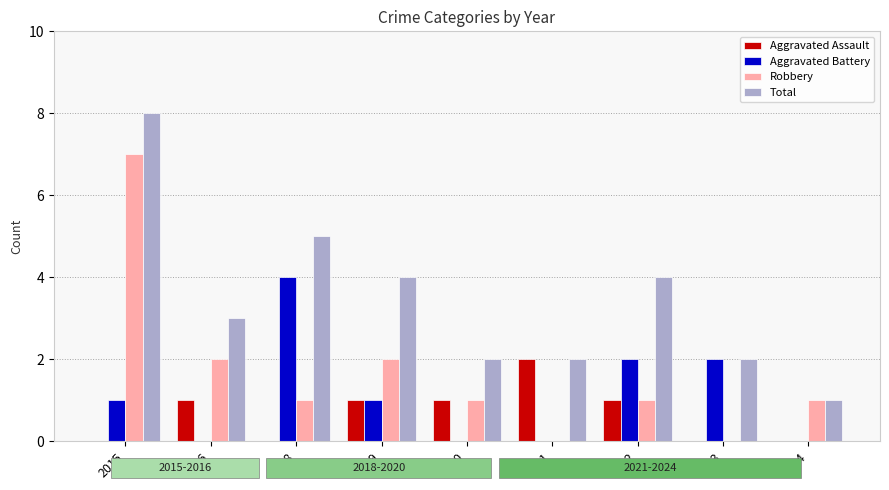

At which category does the chart reach its peak across all series?

2015